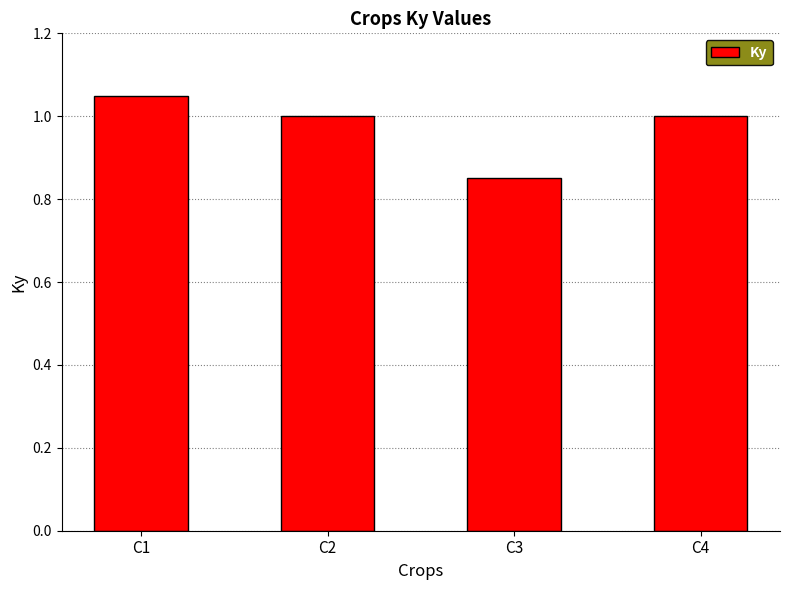

Which has a higher value, C2 or C3?

C2